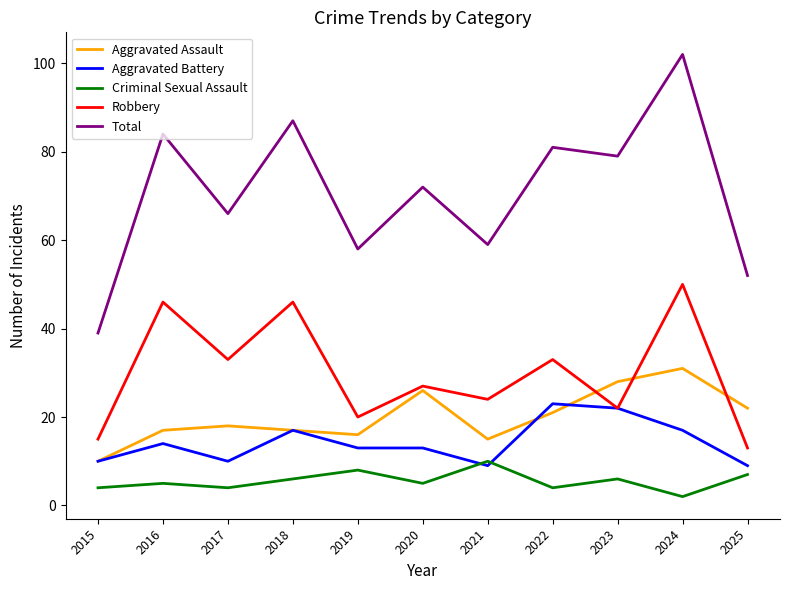

True or false: Criminal Sexual Assault and Aggravated Assault intersect in this chart.

False